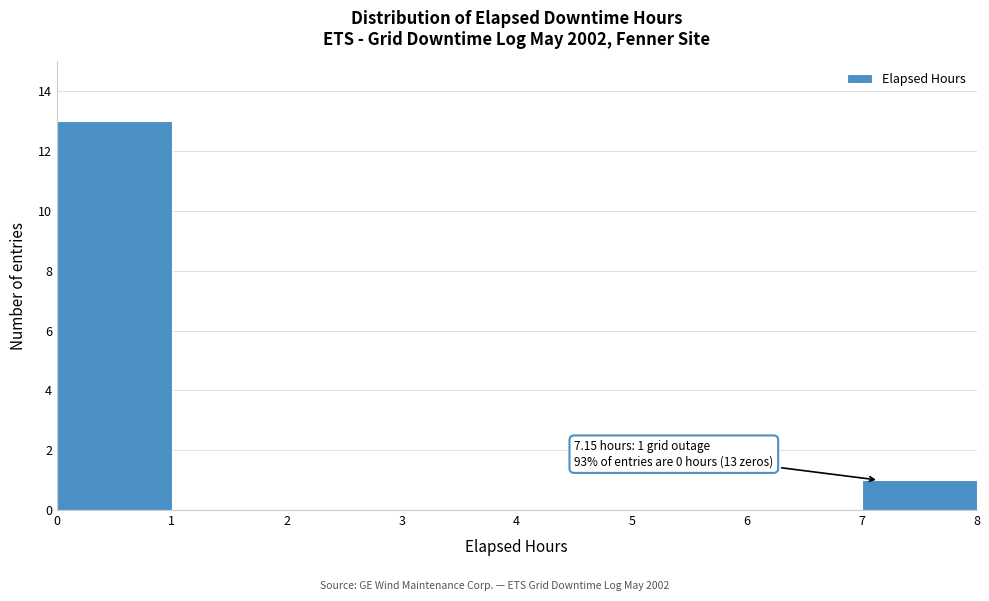

Which range on the x-axis has the tallest bar?

0 to 1